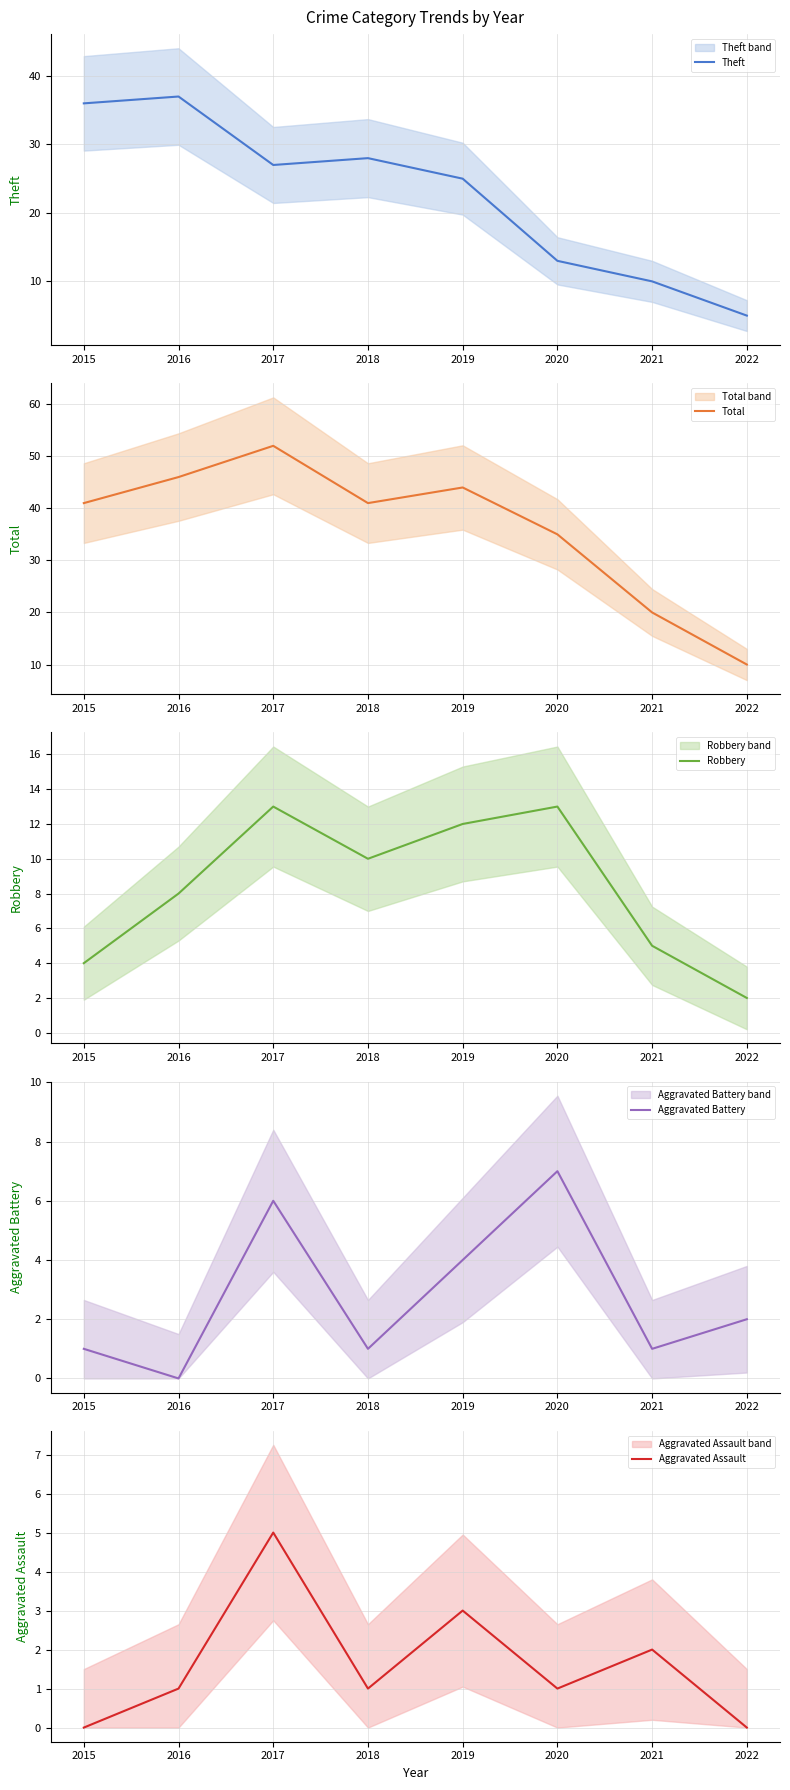

True or false: Total has a value of 6 at 2022.

False